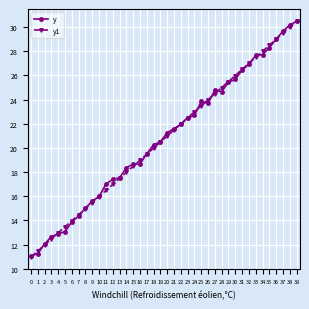

Reading right to left, what are all the values shown in this chart?

y: 39=30.5	38=30.2	37=29.7	36=29.0	35=28.3	34=27.7	33=27.7	32=26.9	31=26.4	30=25.7	29=25.4	28=24.7	27=24.8	26=23.7	25=23.9	24=22.7	23=22.5	22=21.9	21=21.6	20=21.3	19=20.5	18=20.3	17=19.5	16=18.7	15=18.7	14=18.4	13=17.5	12=17.4	11=17.0	10=16.0	9=15.6	8=15.0	7=14.4	6=13.9	5=13.1	4=12.9	3=12.7	2=12.0	1=11.3	0=11.0
y1: 39=30.5	38=30.0	37=29.5	36=29.0	35=28.5	34=28.0	33=27.5	32=27.0	31=26.5	30=26.0	29=25.5	28=25.0	27=24.5	26=24.0	25=23.5	24=23.0	23=22.5	22=22.0	21=21.5	20=21.0	19=20.5	18=20.0	17=19.5	16=19.0	15=18.5	14=18.0	13=17.5	12=17.0	11=16.5	10=16.0	9=15.5	8=15.0	7=14.5	6=14.0	5=13.5	4=13.0	3=12.5	2=12.0	1=11.5	0=11.0